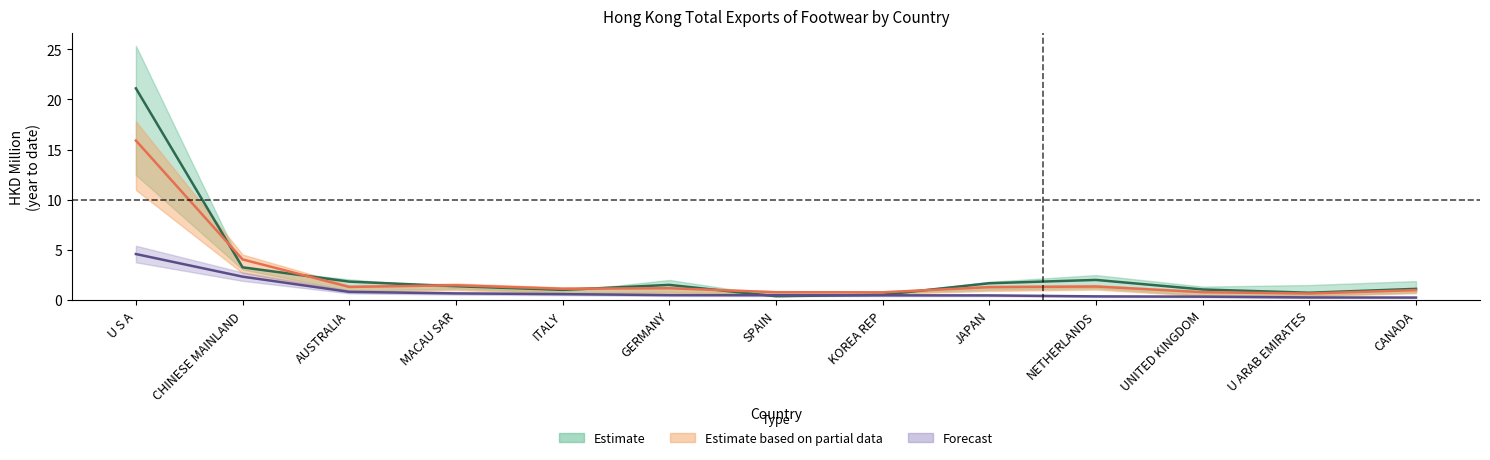

What is the difference between the highest and lowest values at U ARAB EMIRATES?

0.5